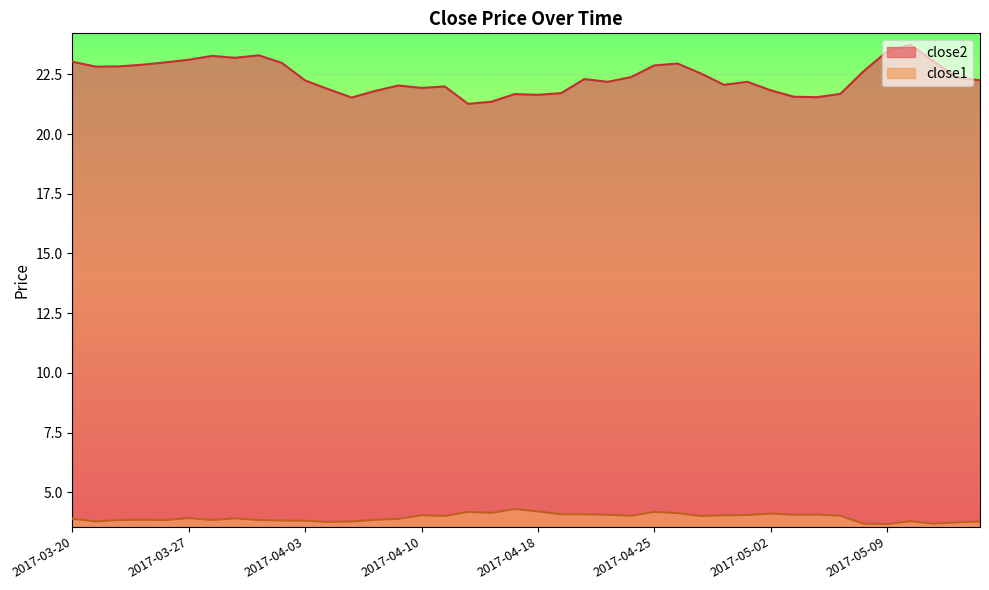

Count the number of data series in this chart.

2